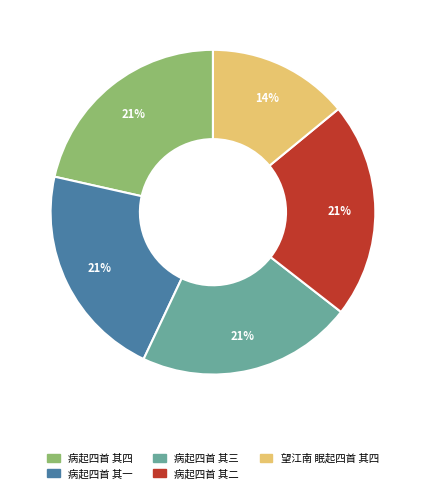

Which has a higher value, 病起四首 其三 or 望江南 眠起四首 其四?

病起四首 其三